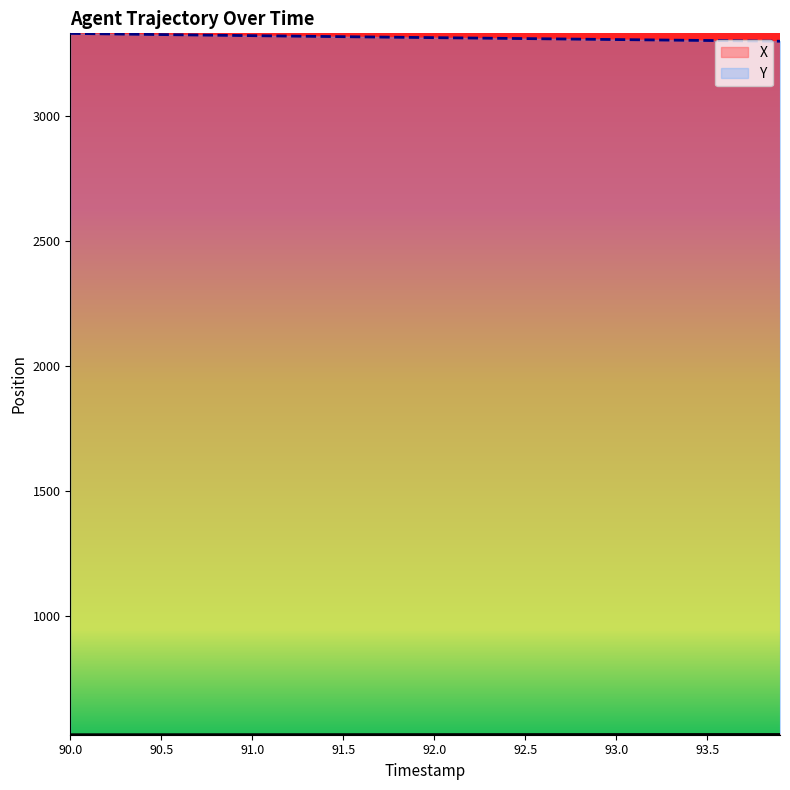

Rank the series by their average value, from highest to lowest.

Y, X